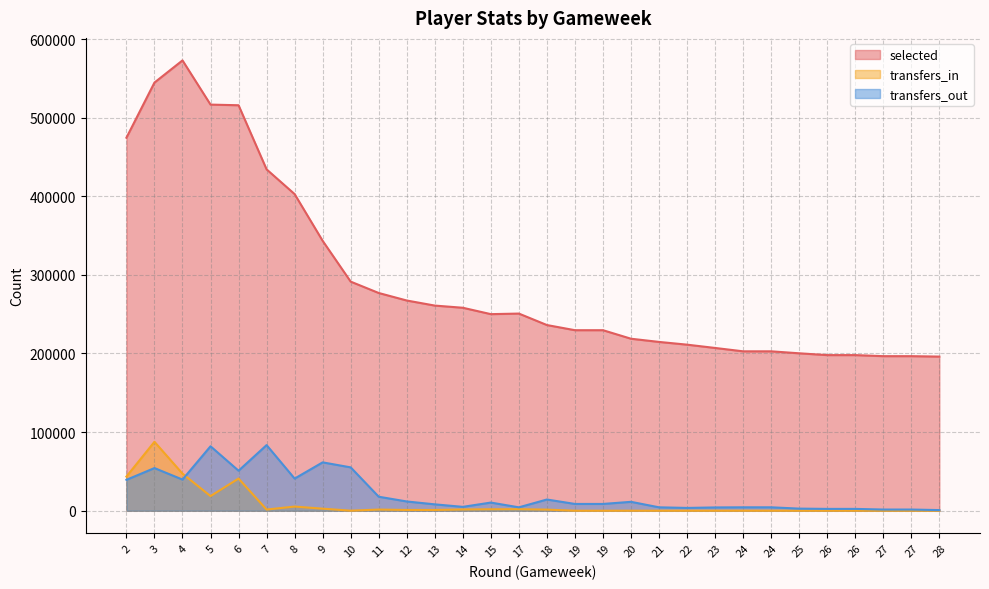

True or false: transfers_out has a value of 1949 at 21.

False